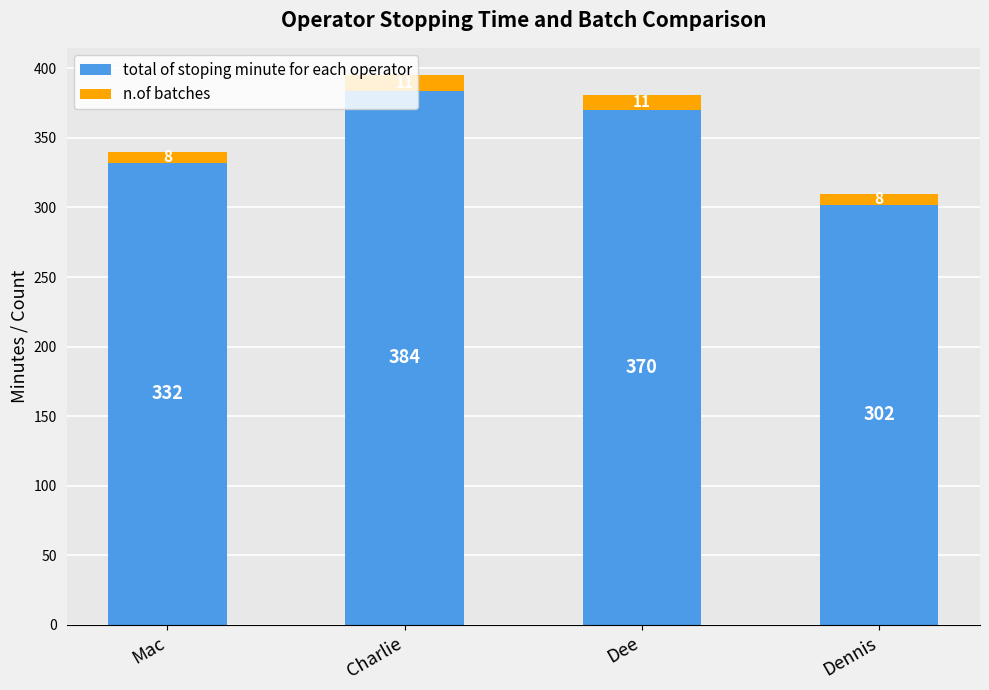

What is the sum of the total of stoping minute for each operator values at Charlie and Mac?

716